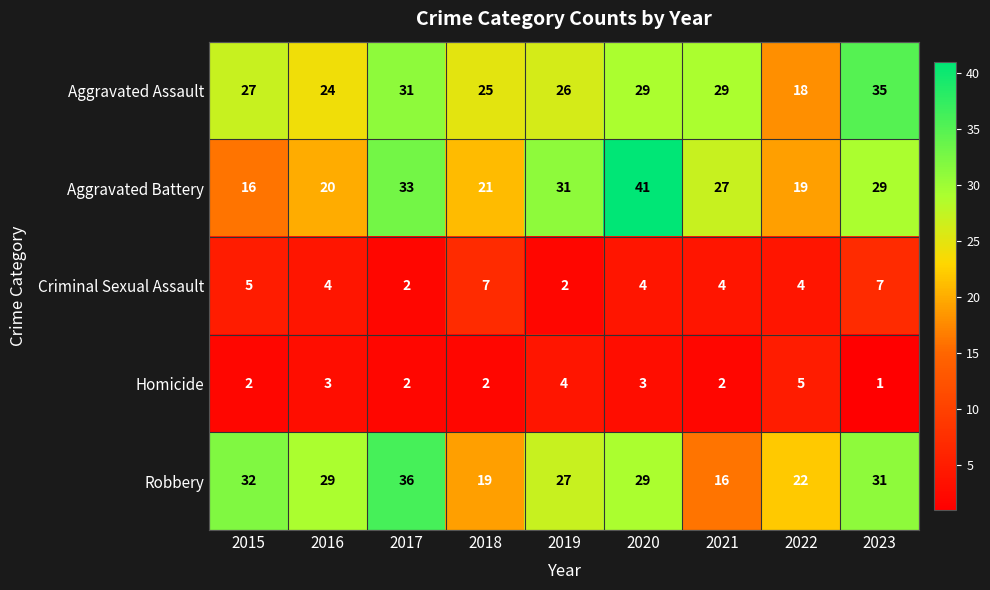

The Criminal Sexual Assault series shows 4 at 2016. True or false?

True